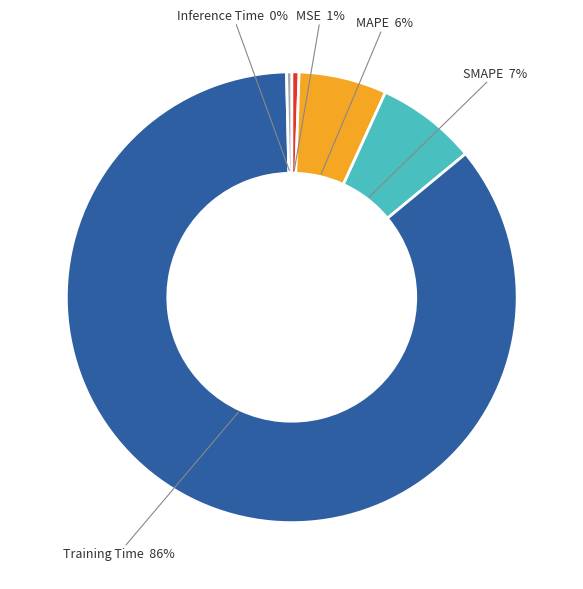

Is the sum of Inference Time and SMAPE greater than half?

No